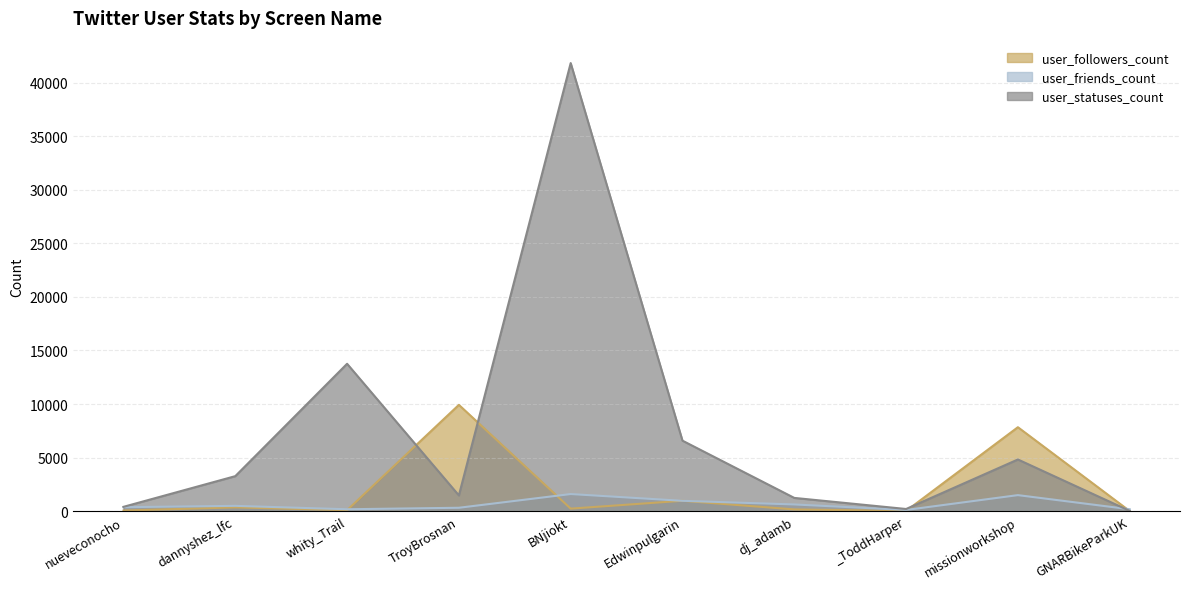

The value of user_friends_count at dj_adamb is 273. True or false?

False